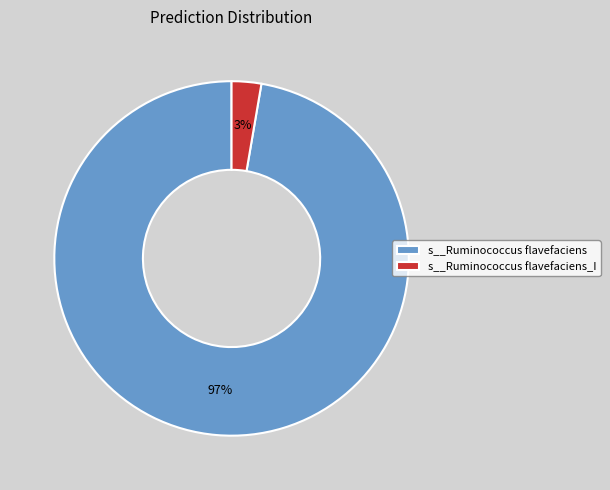

True or false: s__Ruminococcus flavefaciens accounts for 97% of the total.

True